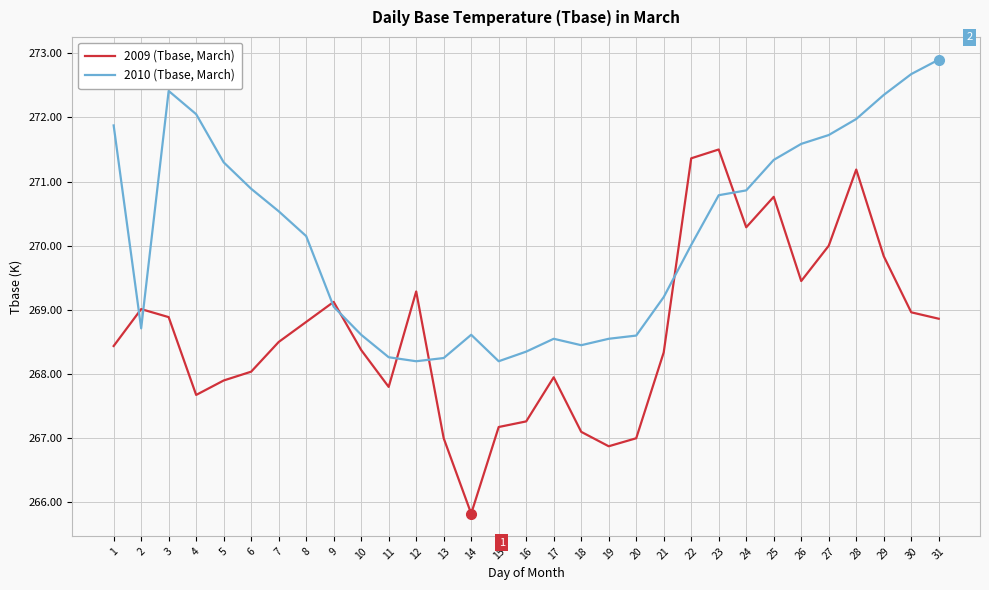

Which series changed the most between 1 and 28?

2009 (Tbase, March)